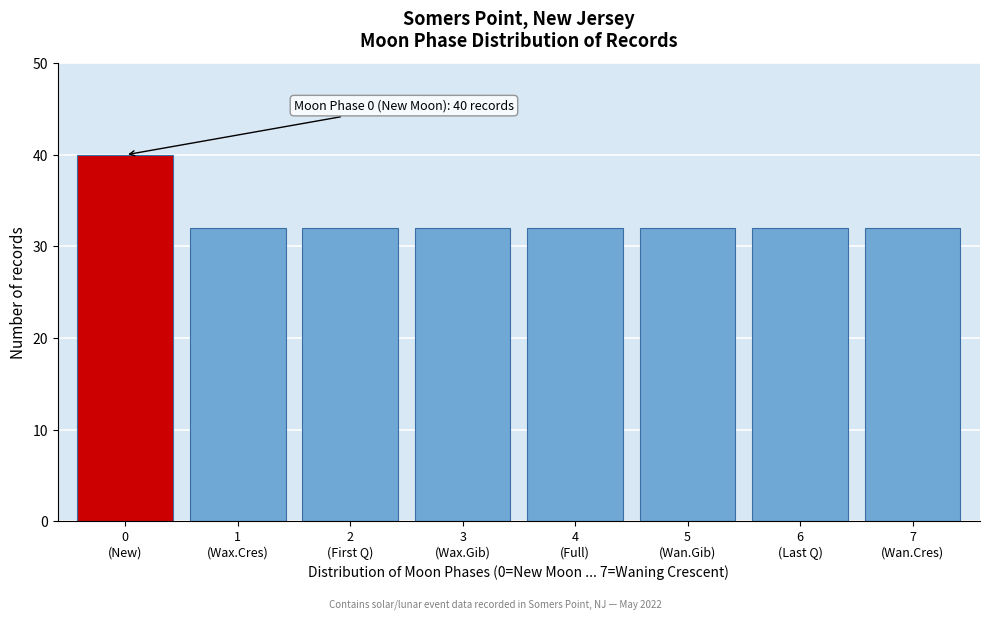

Reading right to left, extract all data points from this chart.

32	32	32	32	32	32	32	40